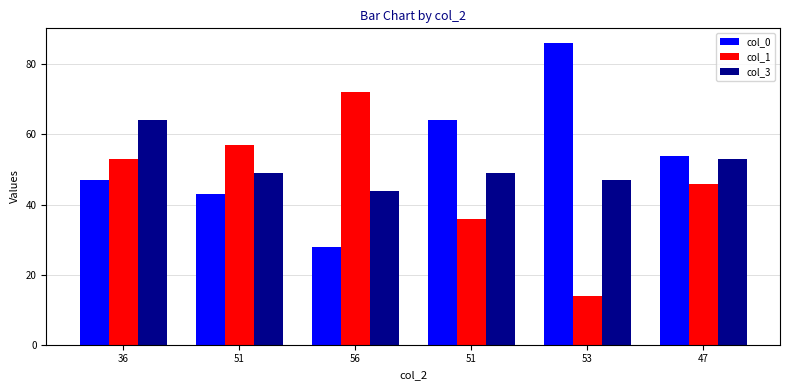

How many series are shown in this chart?

3